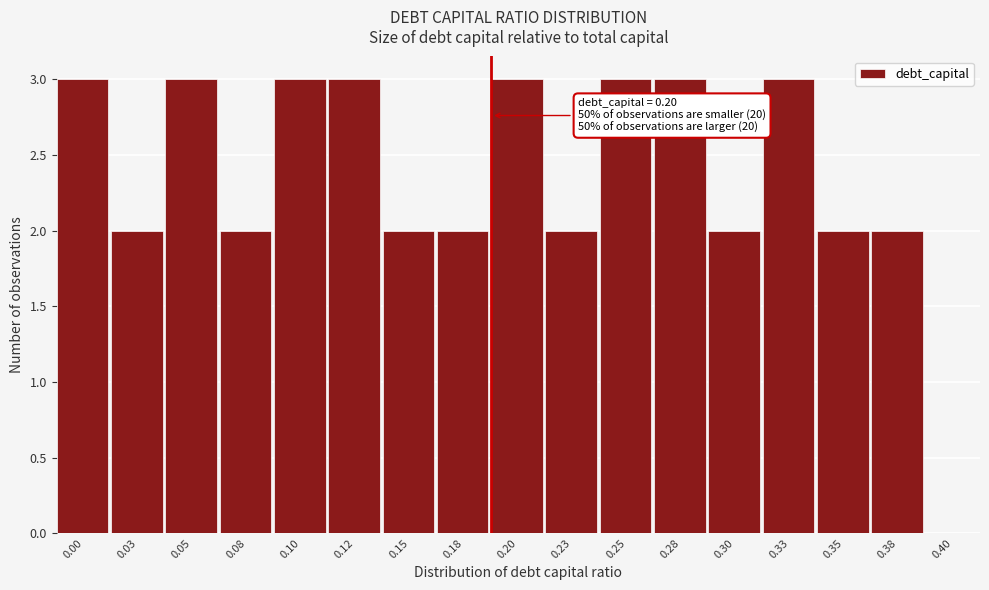

Reading left to right, transcribe all the data shown in this chart.

0.00=3	0.03=2	0.05=3	0.08=2	0.10=3	0.12=3	0.15=2	0.18=2	0.20=3	0.23=2	0.25=3	0.28=3	0.30=2	0.33=3	0.35=2	0.38=2	0.40=0